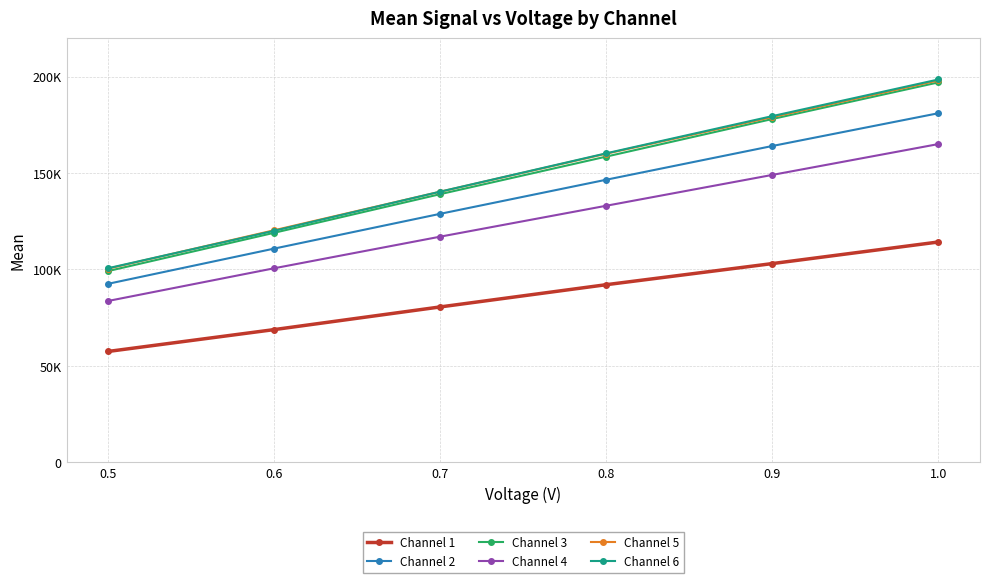

True or false: Channel 1 has more than 2 interior local peaks.

False